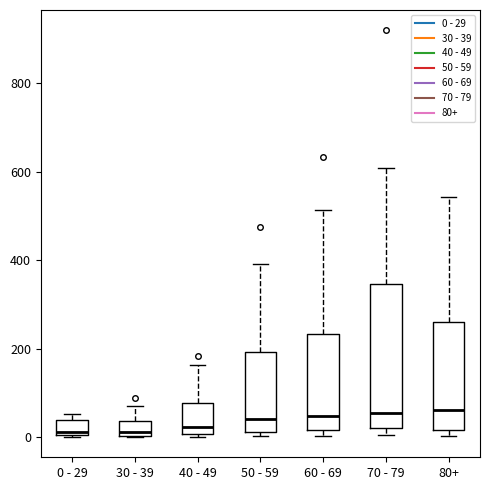

Where does the median line of the box for 60 - 69 sit on the y-axis? The values are not printed on the chart, so give them approximately, as read against the axis.

40